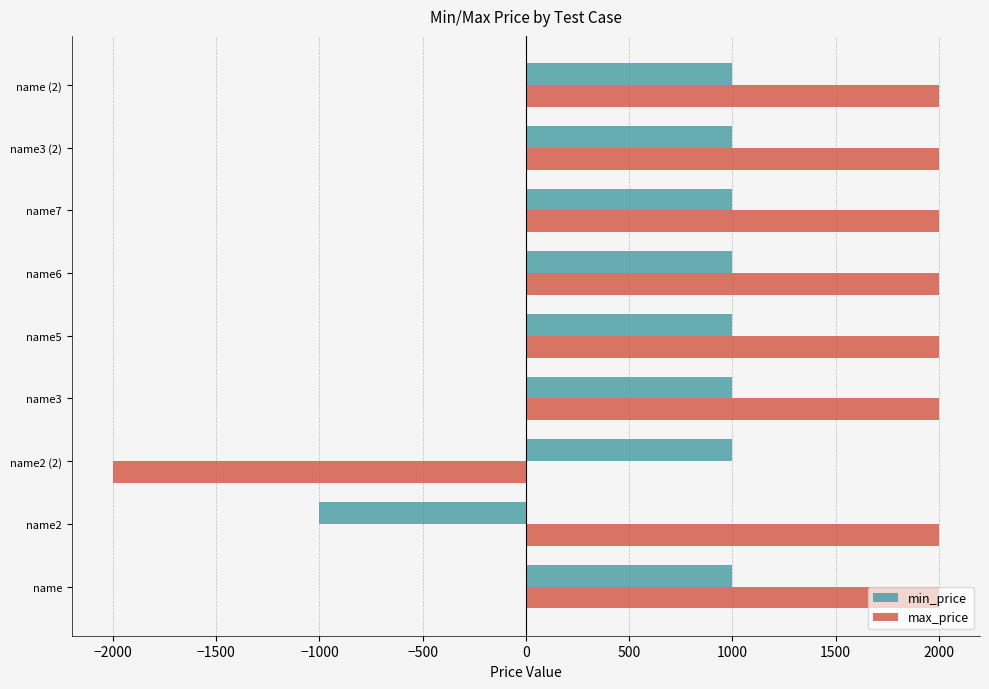

Is the value of min_price at name2 greater than the value of max_price at name2?

No